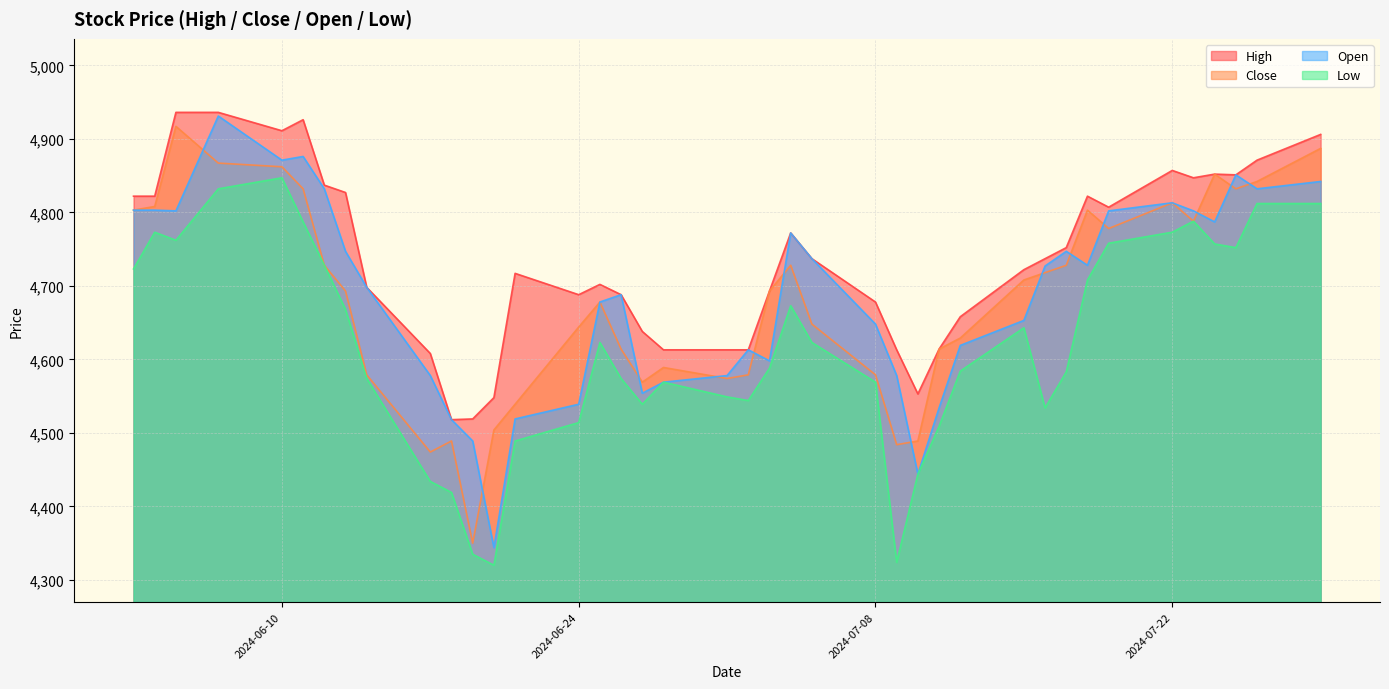

What is the maximum value shown in the chart?

4936